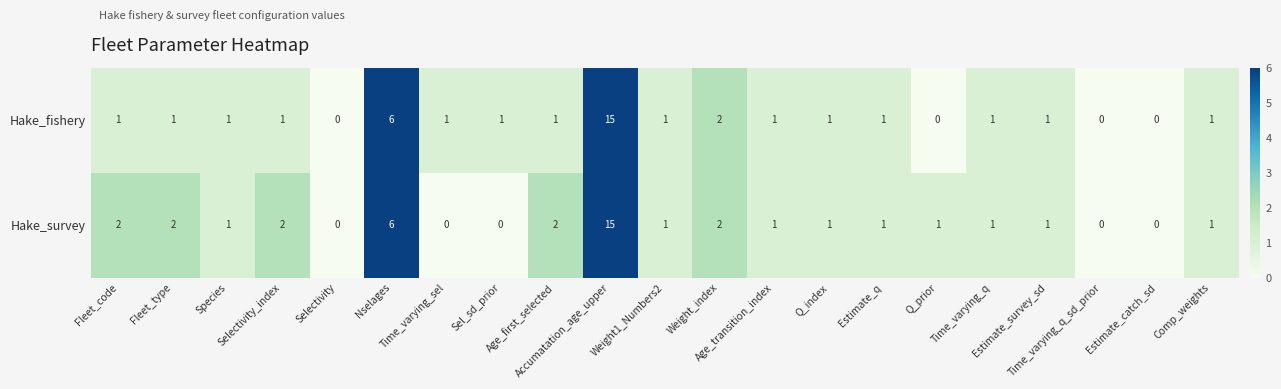

What is the spread (max minus min) of values at Fleet_code?

1